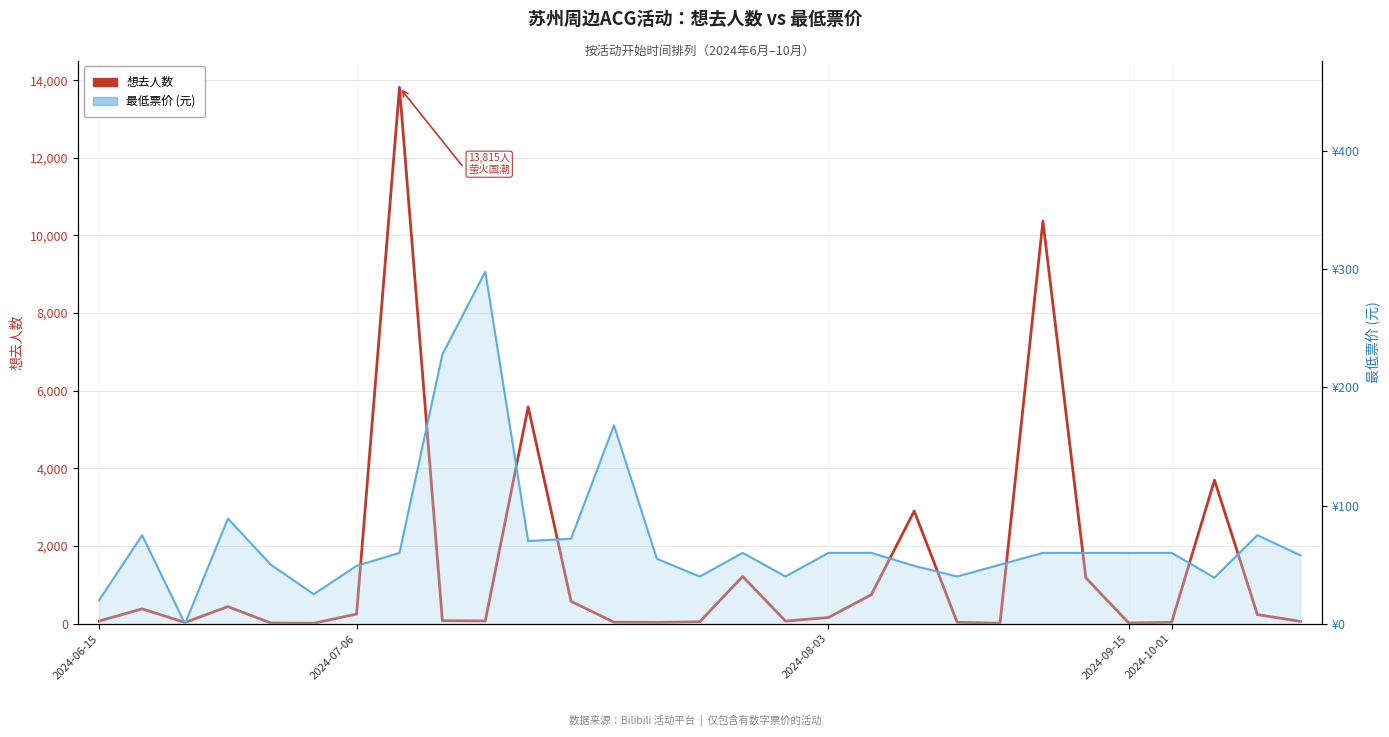

What are all the series names shown in the legend?

想去人数, 最低票价